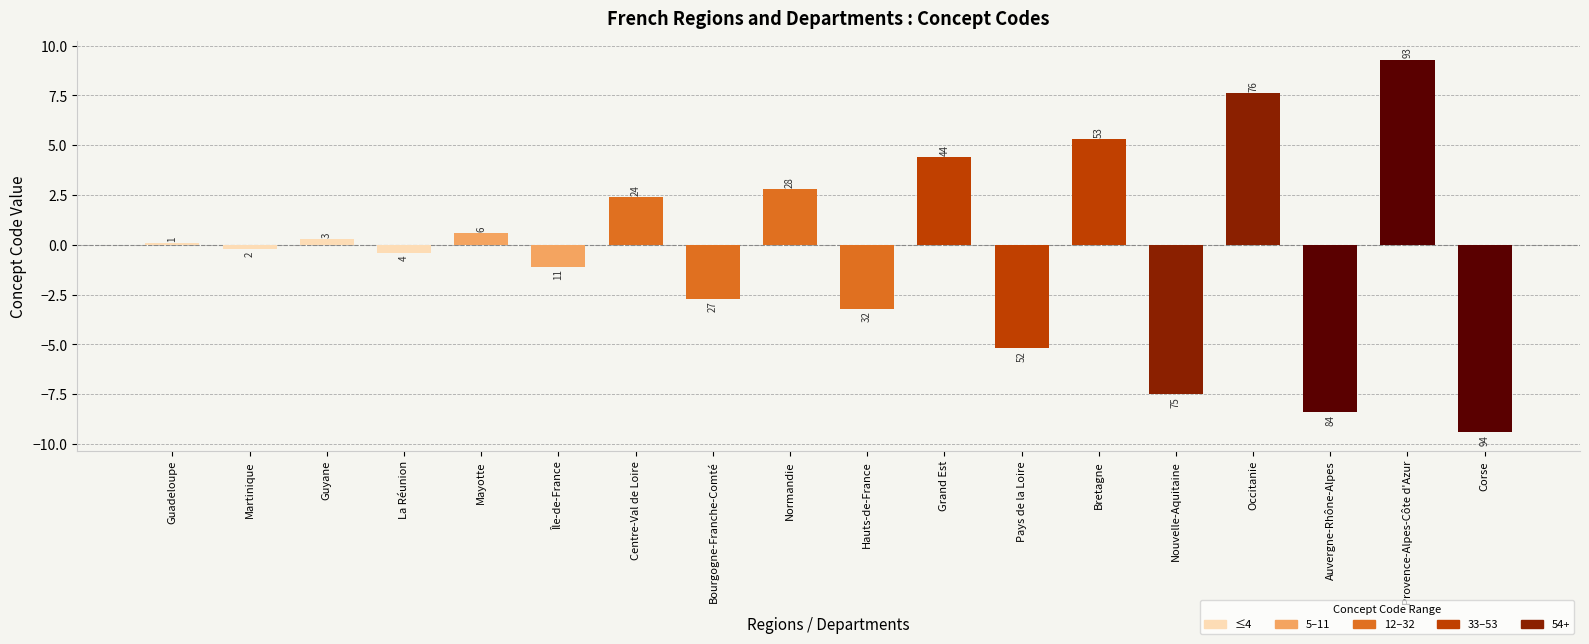

Does the chart contain any negative values?

Yes